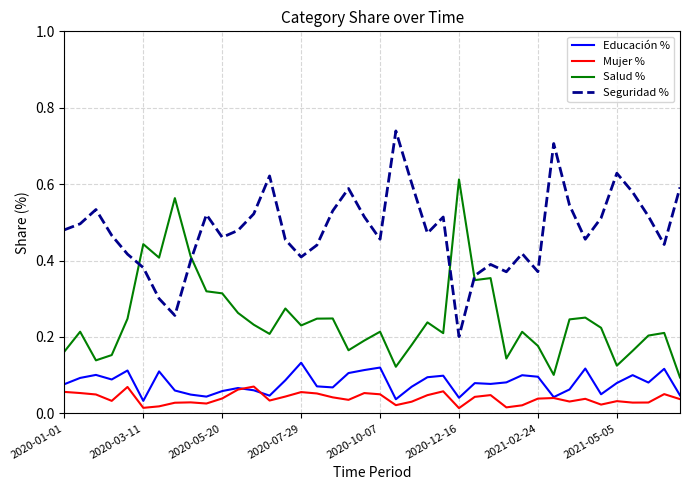

How many interior local peaks does the Seguridad % series have?

10